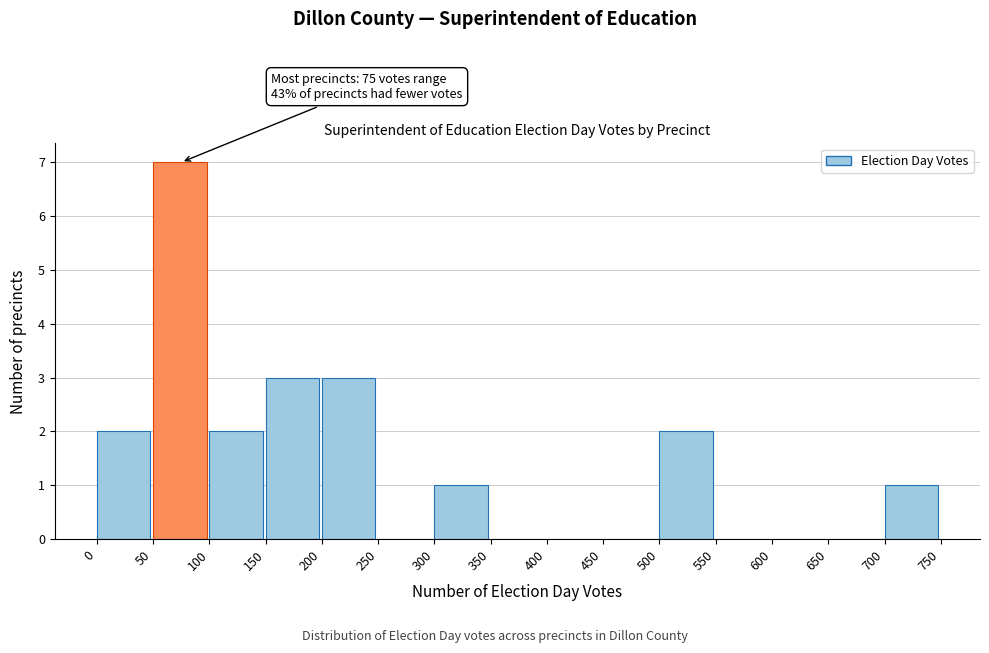

Which range on the x-axis has the tallest bar?

50 to 100